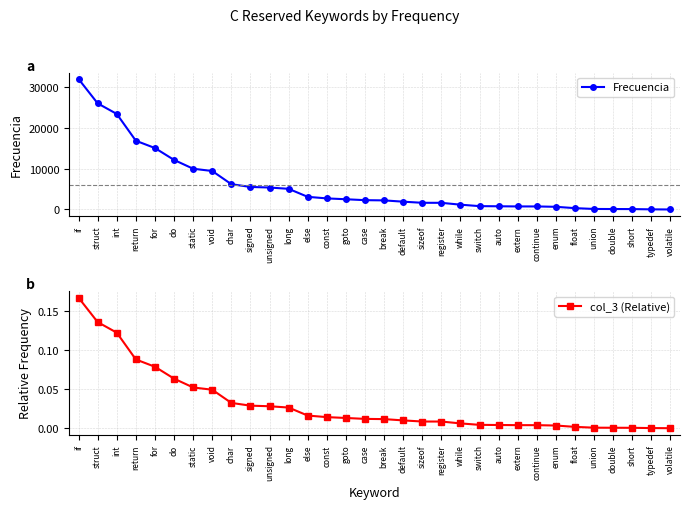

What is the sum of all col_3 (Relative) values?

1.0